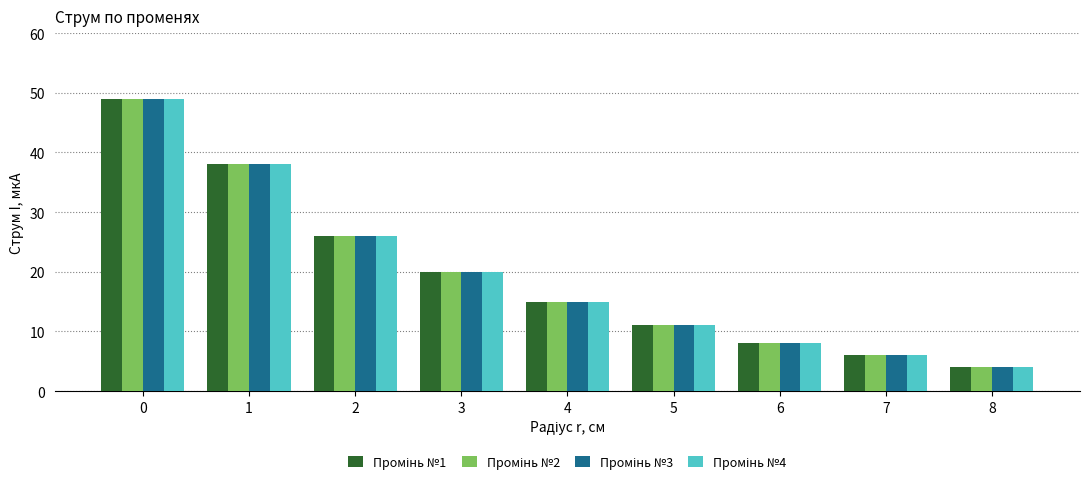

What is the total value across all series at 3?

80